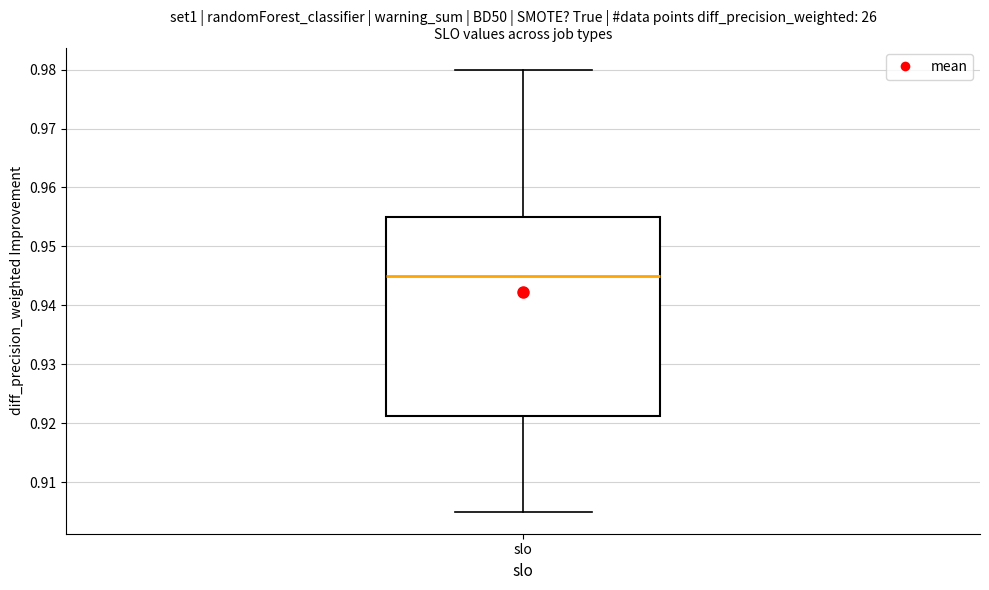

Transcribe this box plot: give where the median line is, the range the box spans, and where the two whiskers end, as read against the y-axis. The values are not printed on the chart, so give them approximately, as read against the axis.

median 0.945, box 0.921 to 0.955, whiskers 0.905 to 0.980